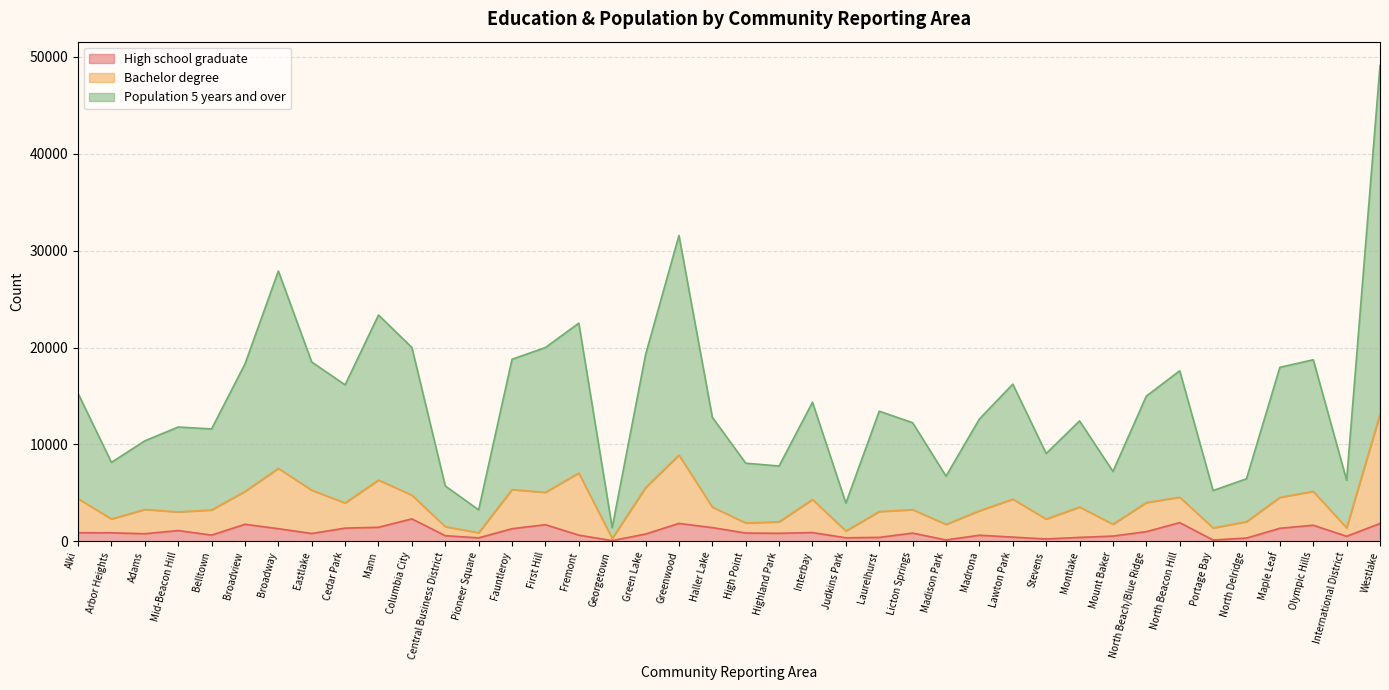

What is the difference between the Population 5 years and over values at Cedar Park and Georgetown?

14733